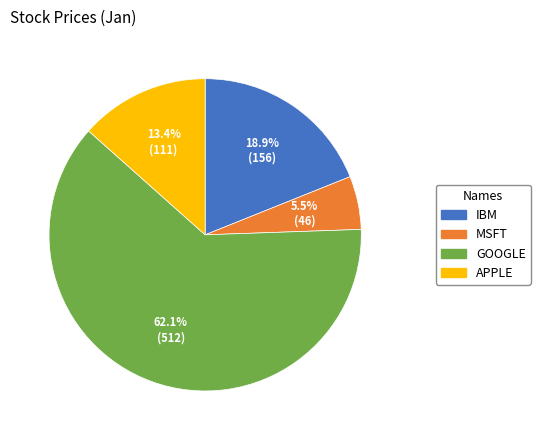

Approximately how many times larger is the value at APPLE compared to MSFT?

2.4